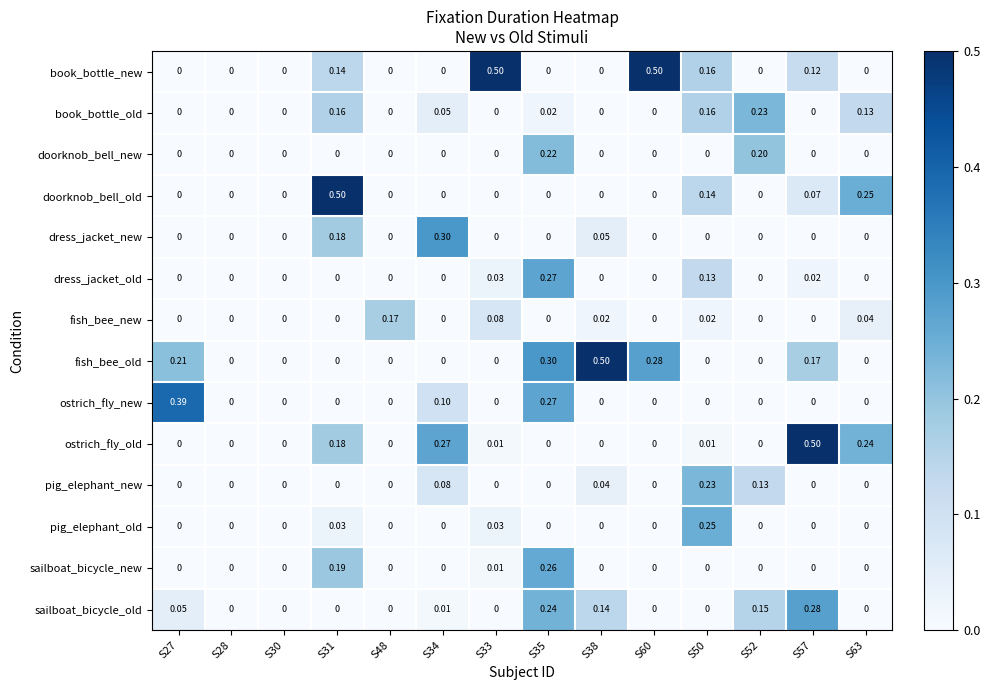

Which series changed the most between S38 and S50?

fish_bee_old